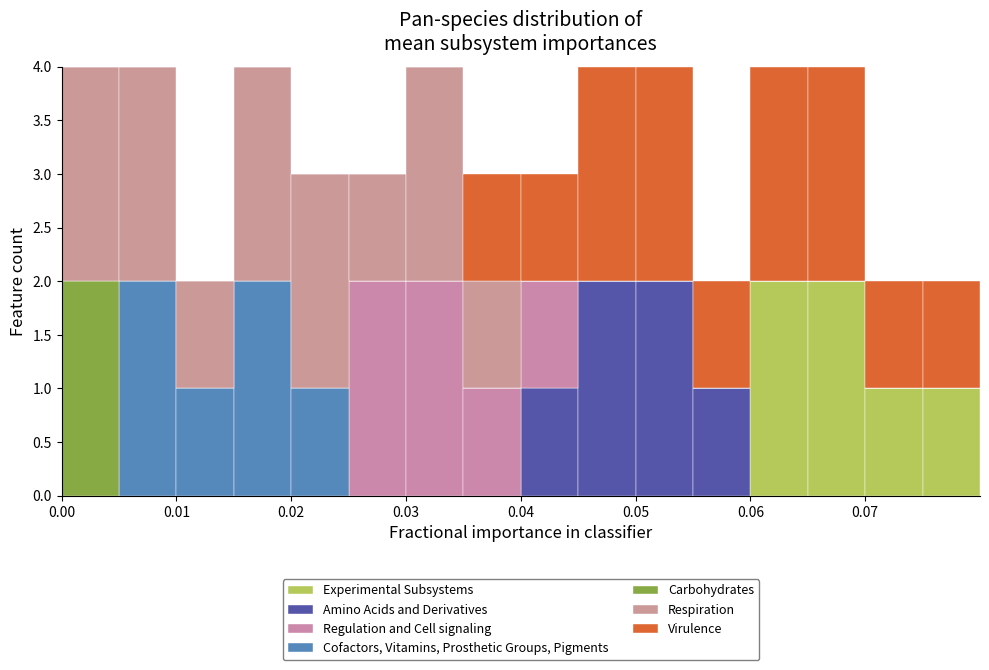

What is the total height of the stacked bar covering 0.005 to 0.010 on the x-axis? The values are not printed on the chart, so give them approximately, as read against the axis.

4